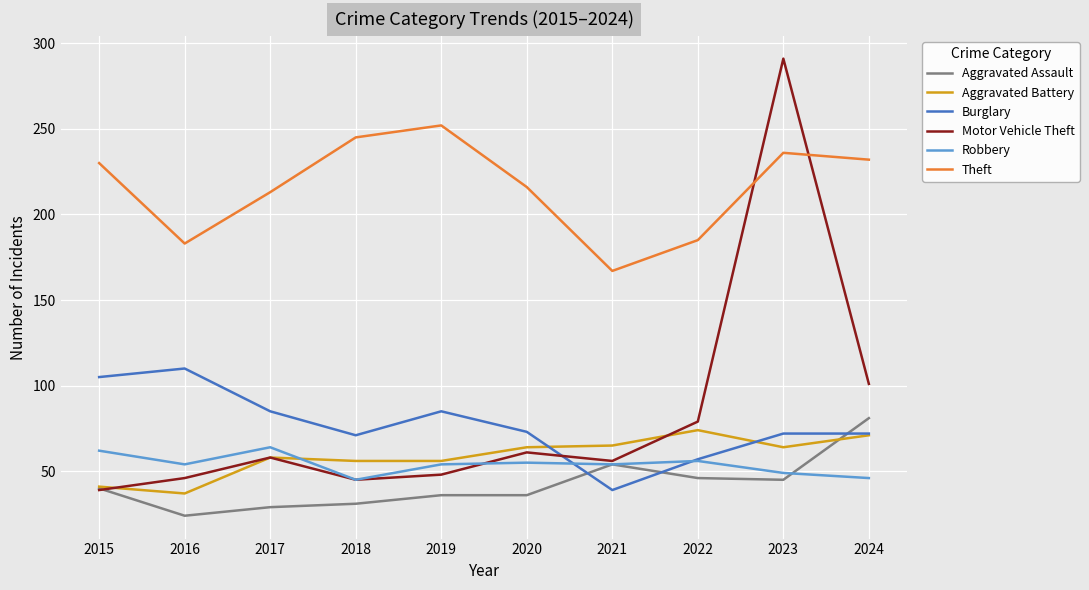

What is the spread (max minus min) of values at 2020?

180